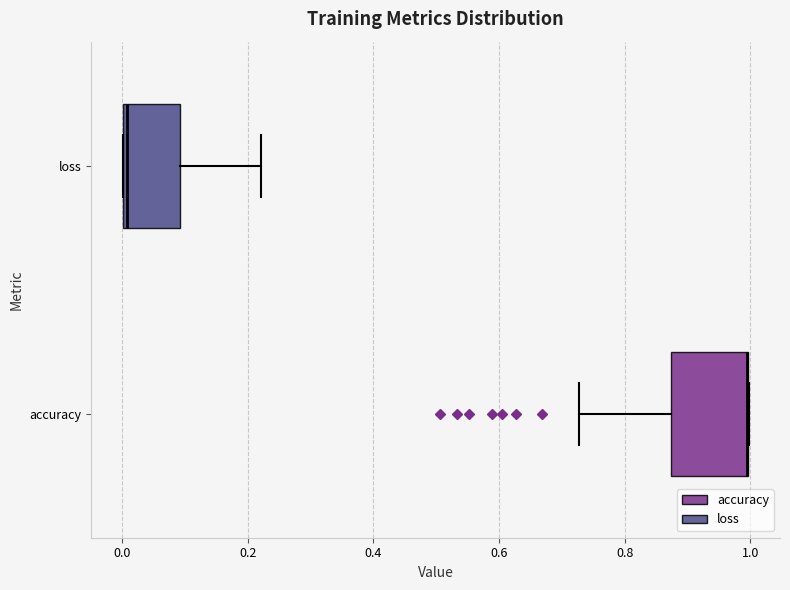

Where is the right edge of the box for loss on the x-axis? The values are not printed on the chart, so give them approximately, as read against the axis.

0.10